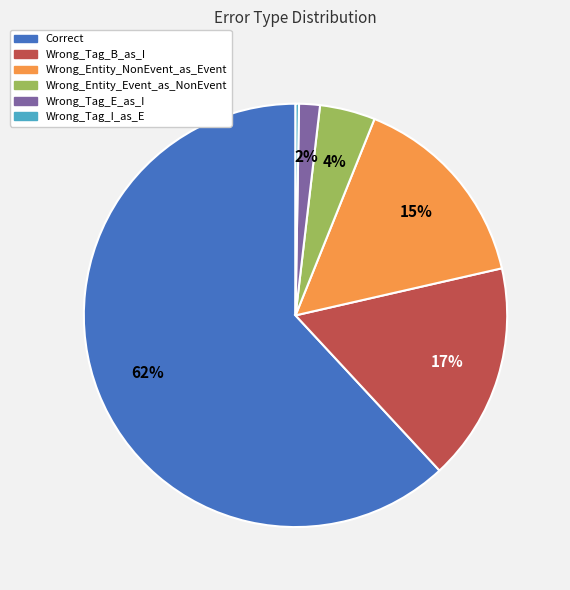

To the nearest percent, what percentage of the pie is Correct?

62%